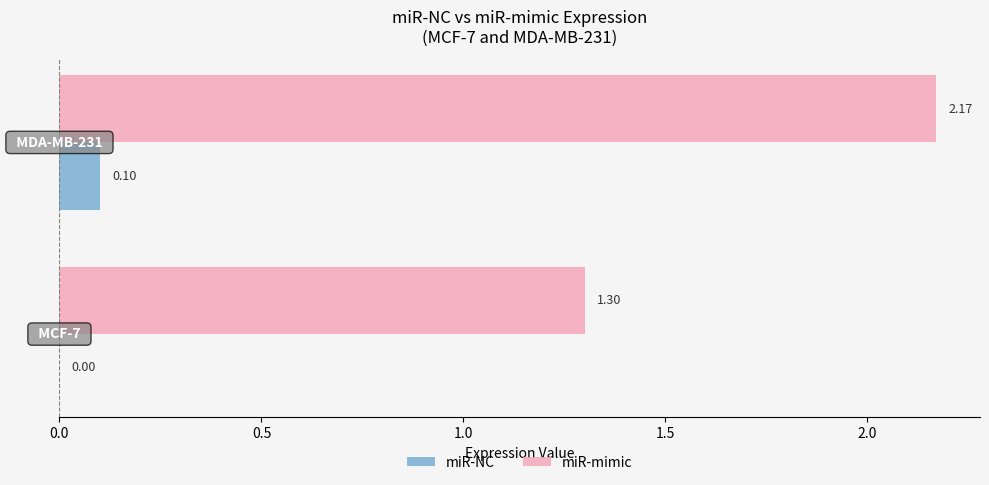

Which series has the largest total across all categories?

miR-mimic